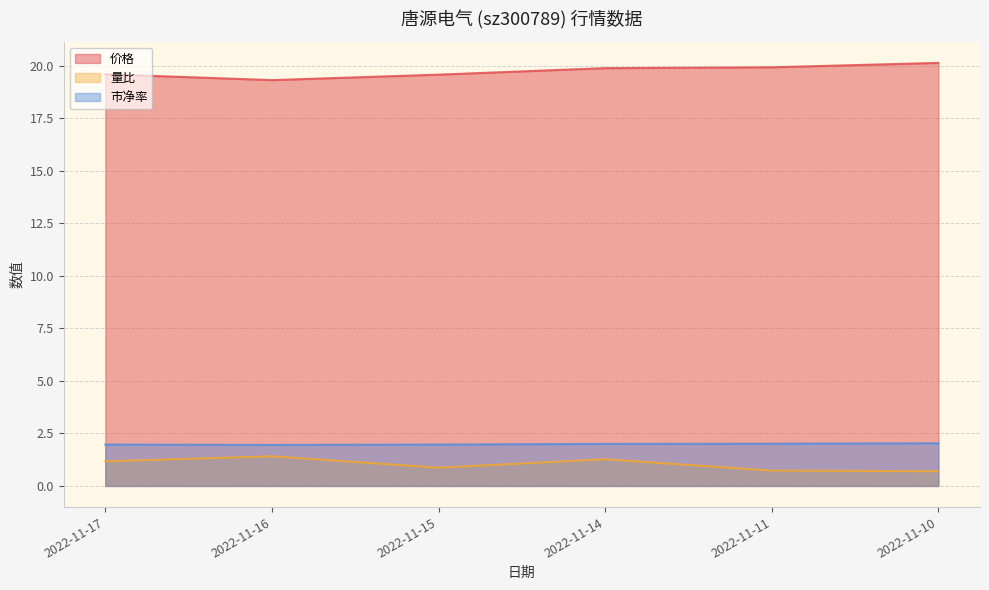

Which has a higher value, 2022-11-15 or 2022-11-16?

2022-11-15